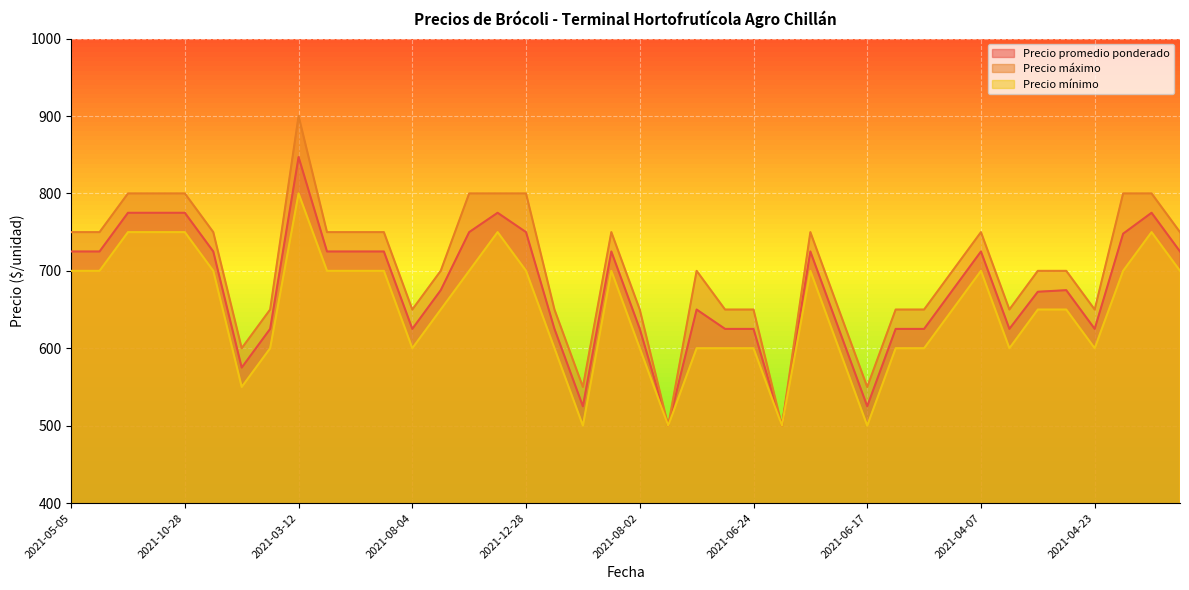

Which series has the largest range (max minus min)?

Precio máximo